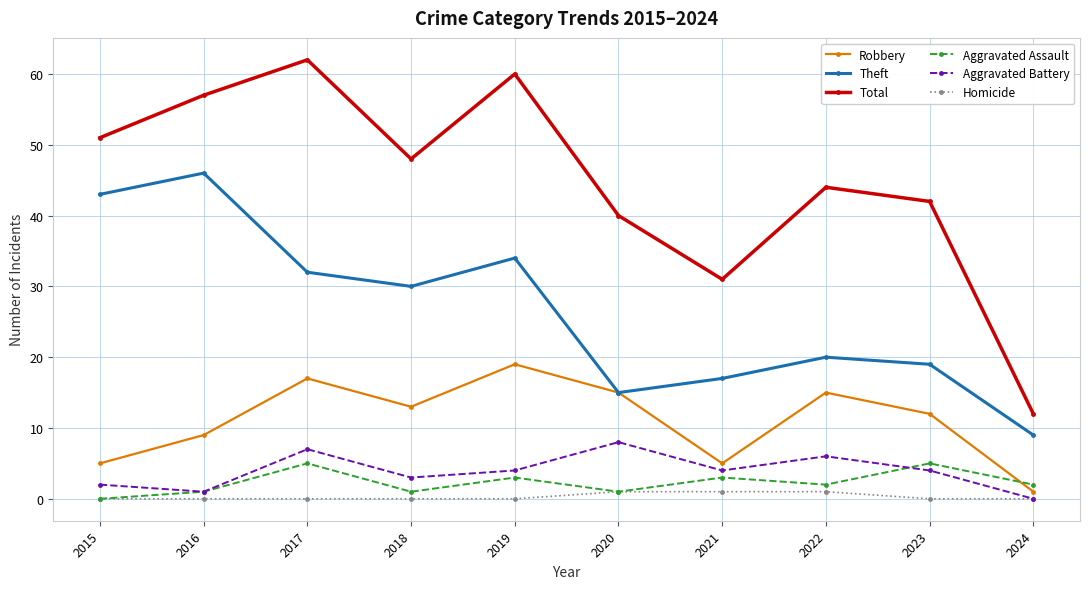

What is the minimum value for Total?

12